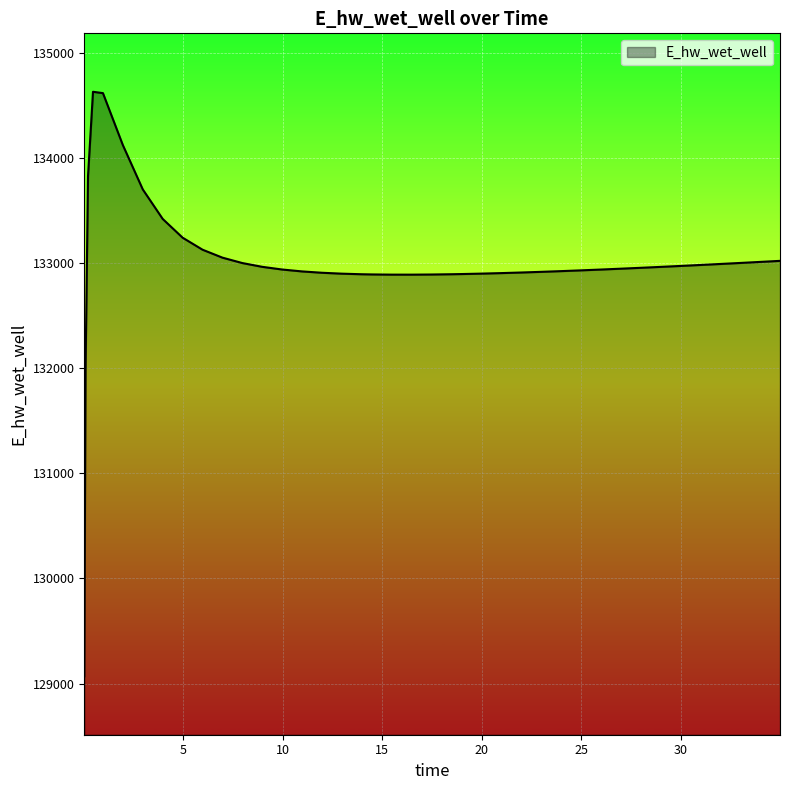

What is the maximum value shown in the chart?

134627.9